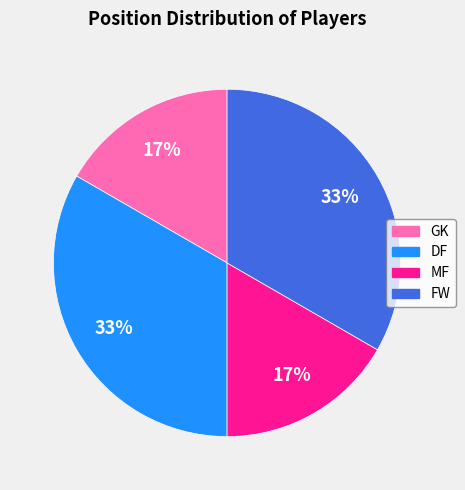

Is there a majority slice in this chart?

No